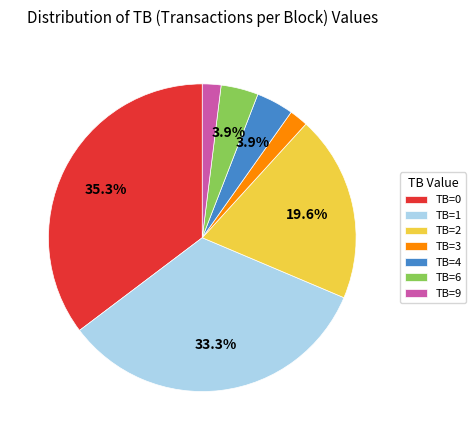

How many segments does this pie chart have?

7